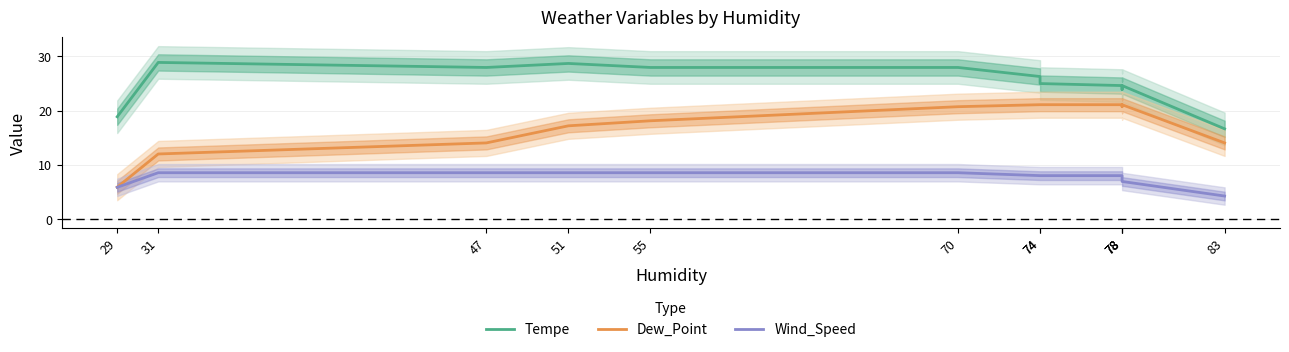

What is the lowest value of the Wind_Speed series?

4.3